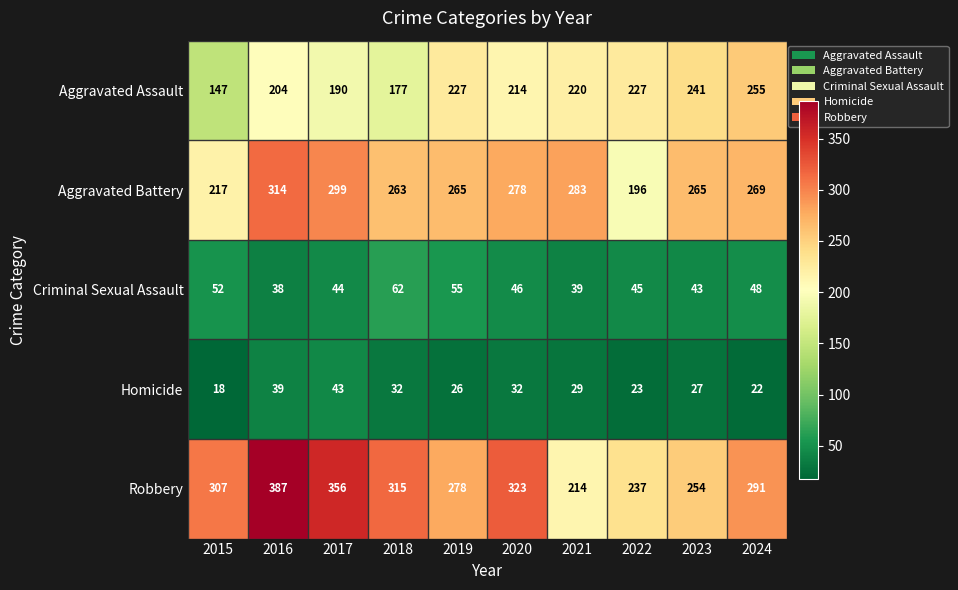

Rank the series at 2018 from lowest to highest value.

Homicide, Criminal Sexual Assault, Aggravated Assault, Aggravated Battery, Robbery